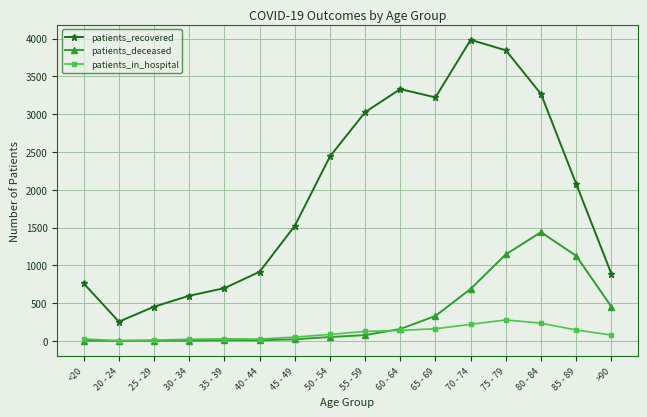

How many interior local peaks does the patients_recovered series have?

2